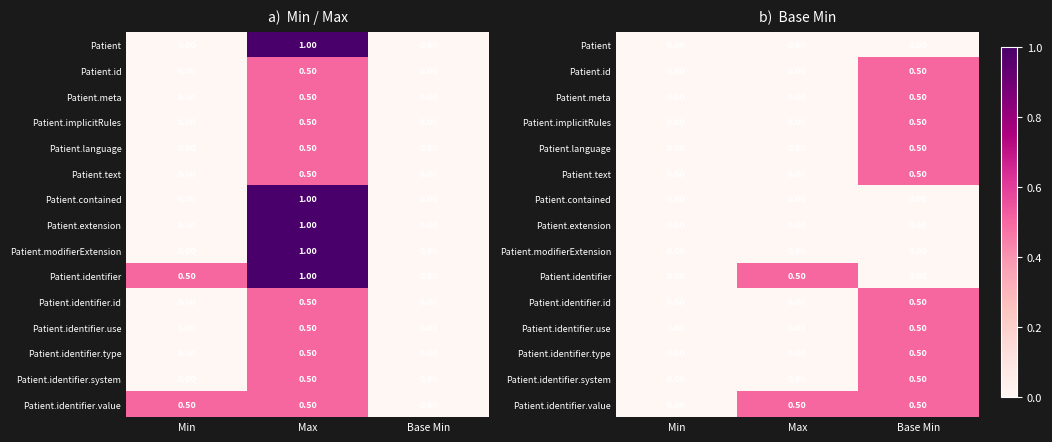

Is it true that Patient.identifier.system equals 0.2 at Base Min?

False